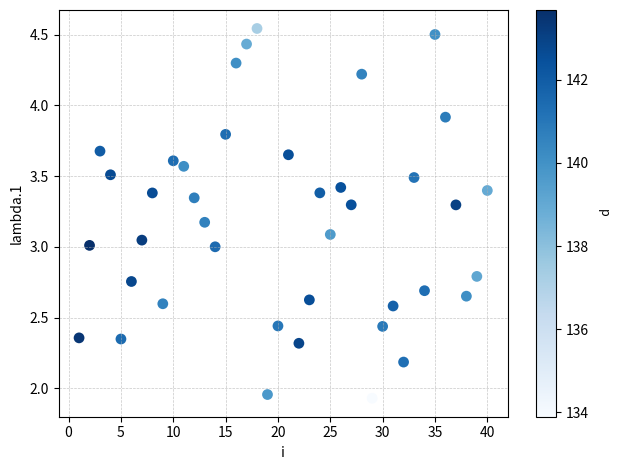

What is the range of Y values (max minus min)?

2.6